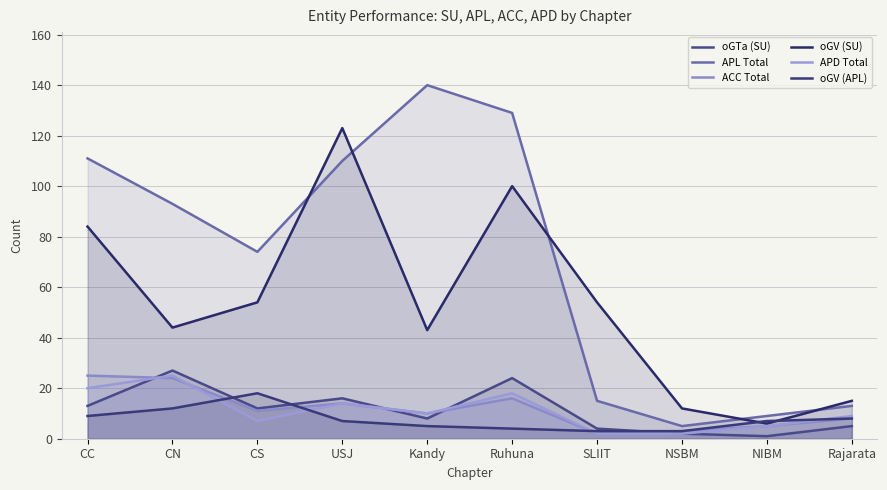

What is the difference between the oGTa (SU) values at NSBM and Rajarata?

3